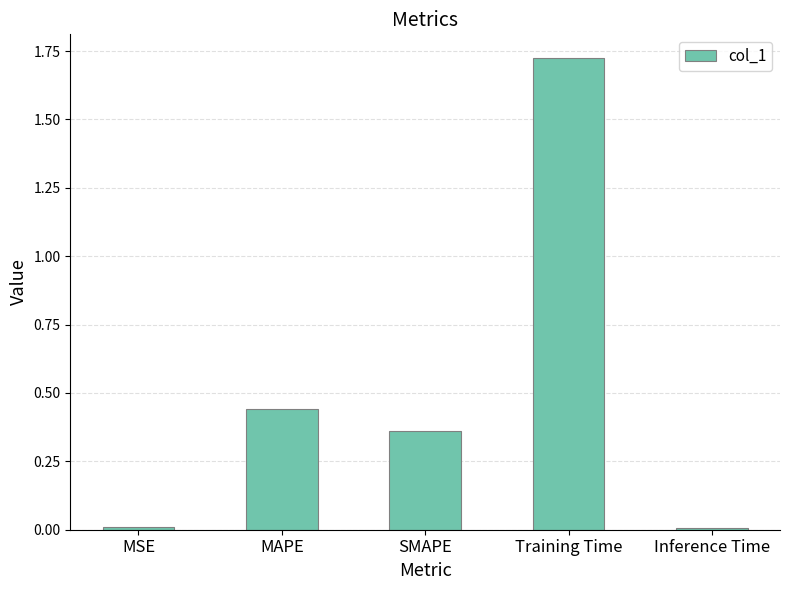

What is the label of the 2nd bar from the right?

Training Time